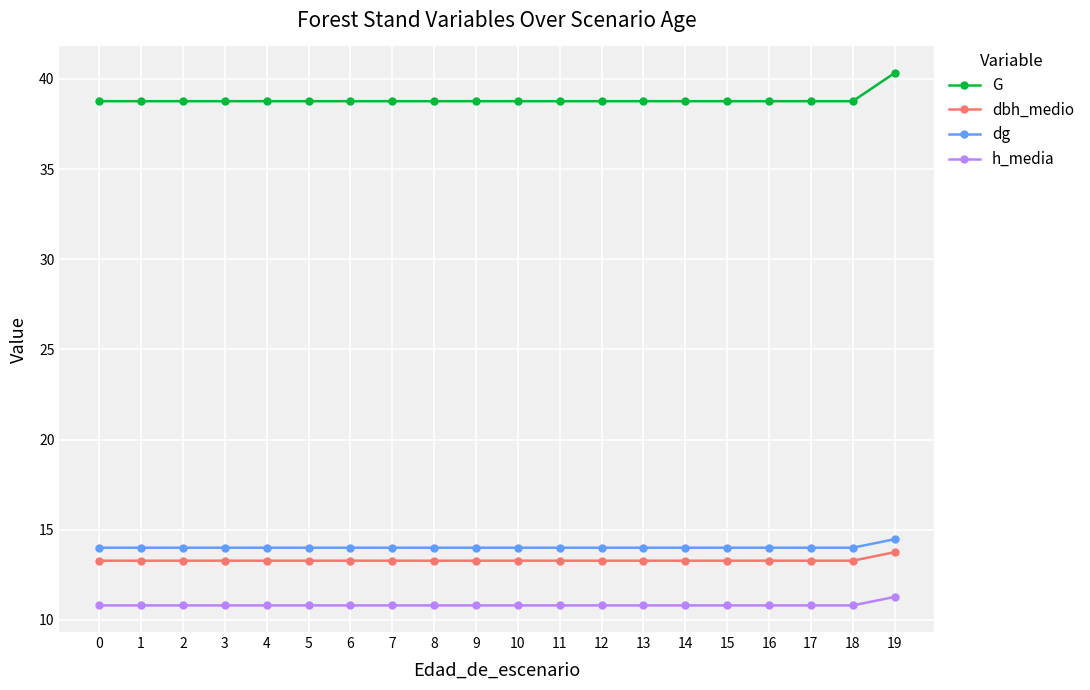

What is the maximum value shown in the chart?

40.3